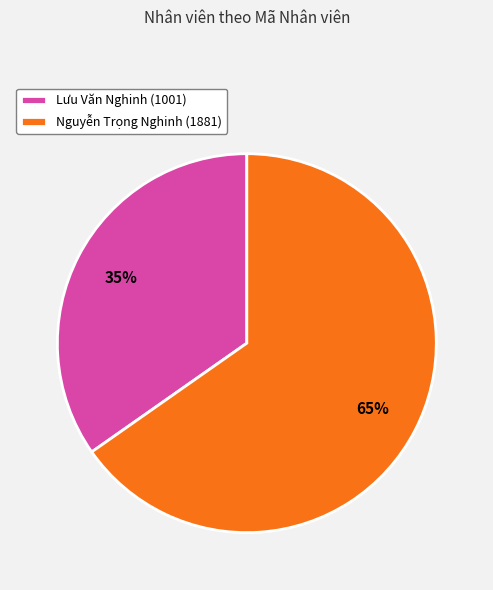

Is it true that Nguyễn Trọng Nghinh (1881) is 76% of the pie?

False